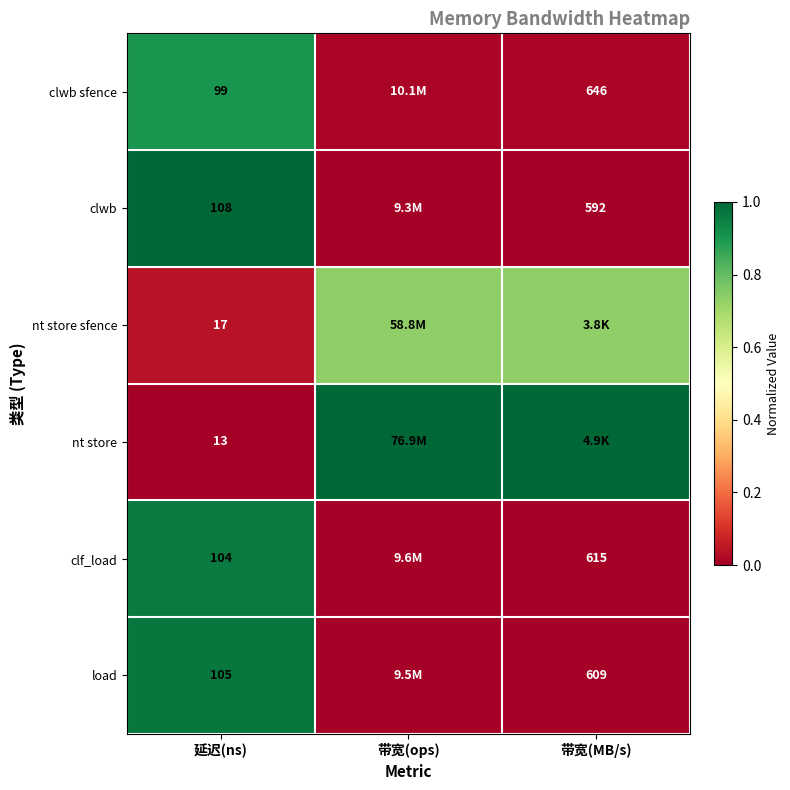

Is it true that clf_load equals 0.0 at 带宽(ops)?

True